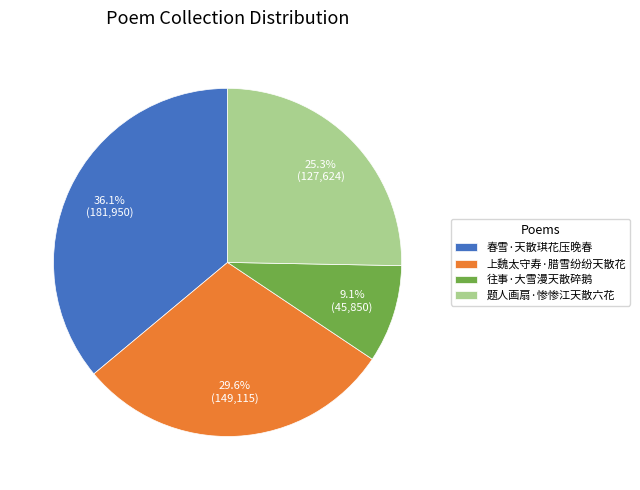

How many slices are in this pie chart?

4